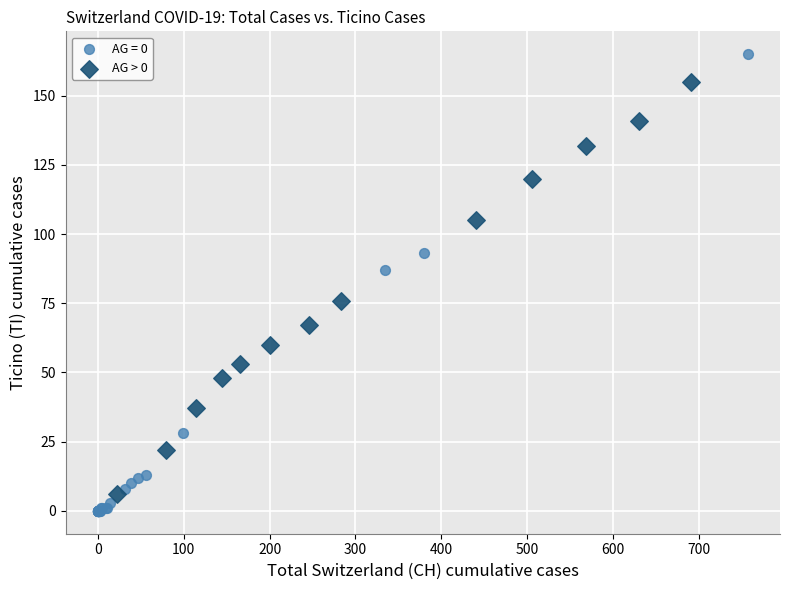

Which series has the widest spread of Y values?

AG = 0